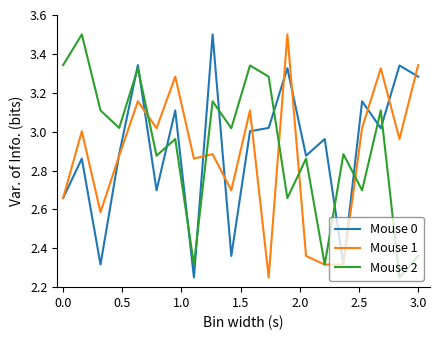

What is the greatest value displayed?

3.5